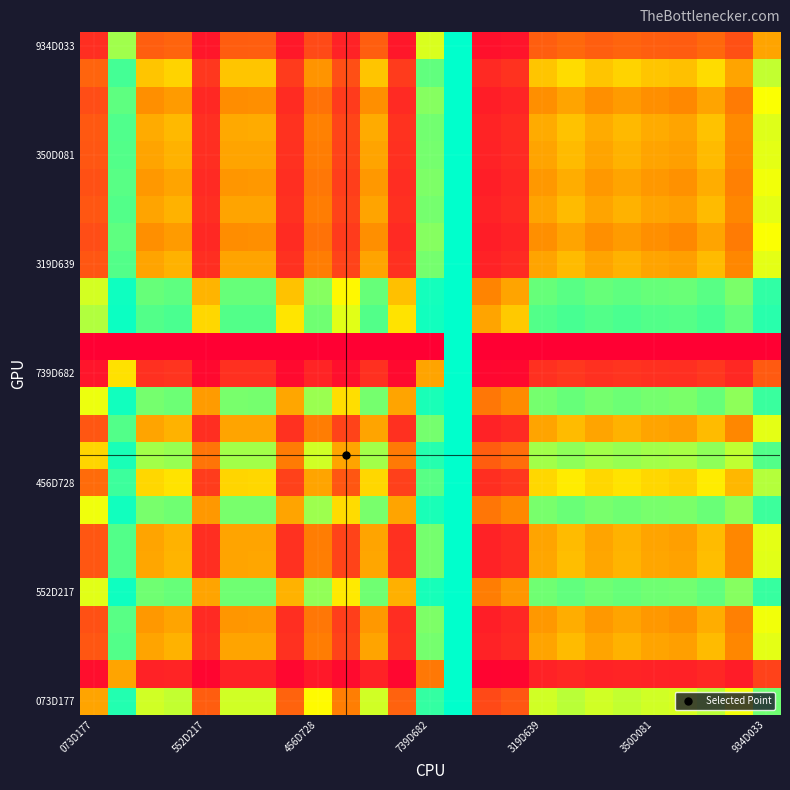

At how many categories does at least one series exceed 0?

24